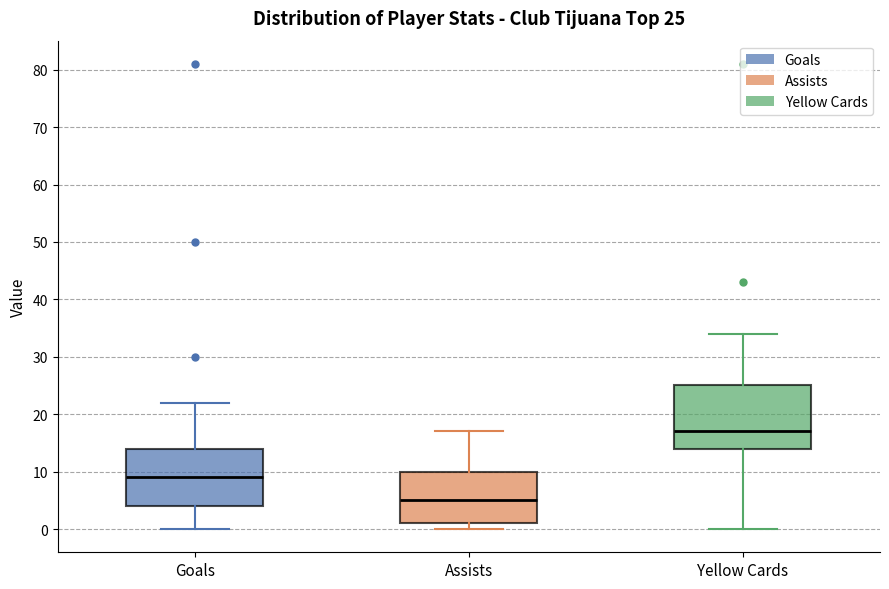

Comparing the boxes themselves (not the whiskers), which one is the tallest?

Yellow Cards